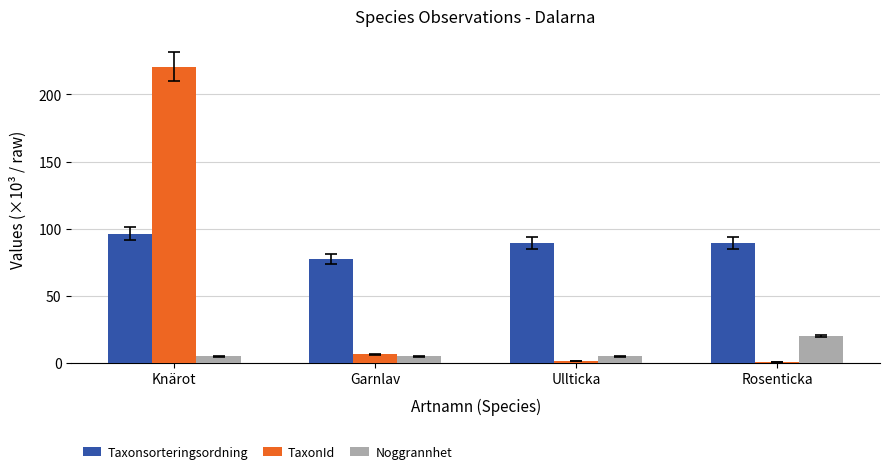

Where does the TaxonId series first go above 6?

Knärot